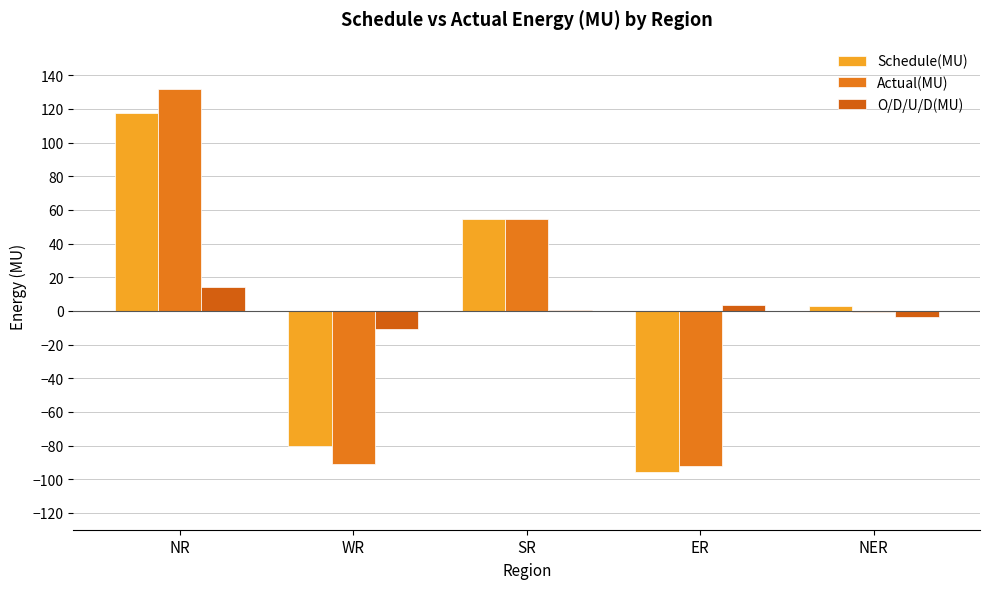

Between NER and SR, which is larger?

SR